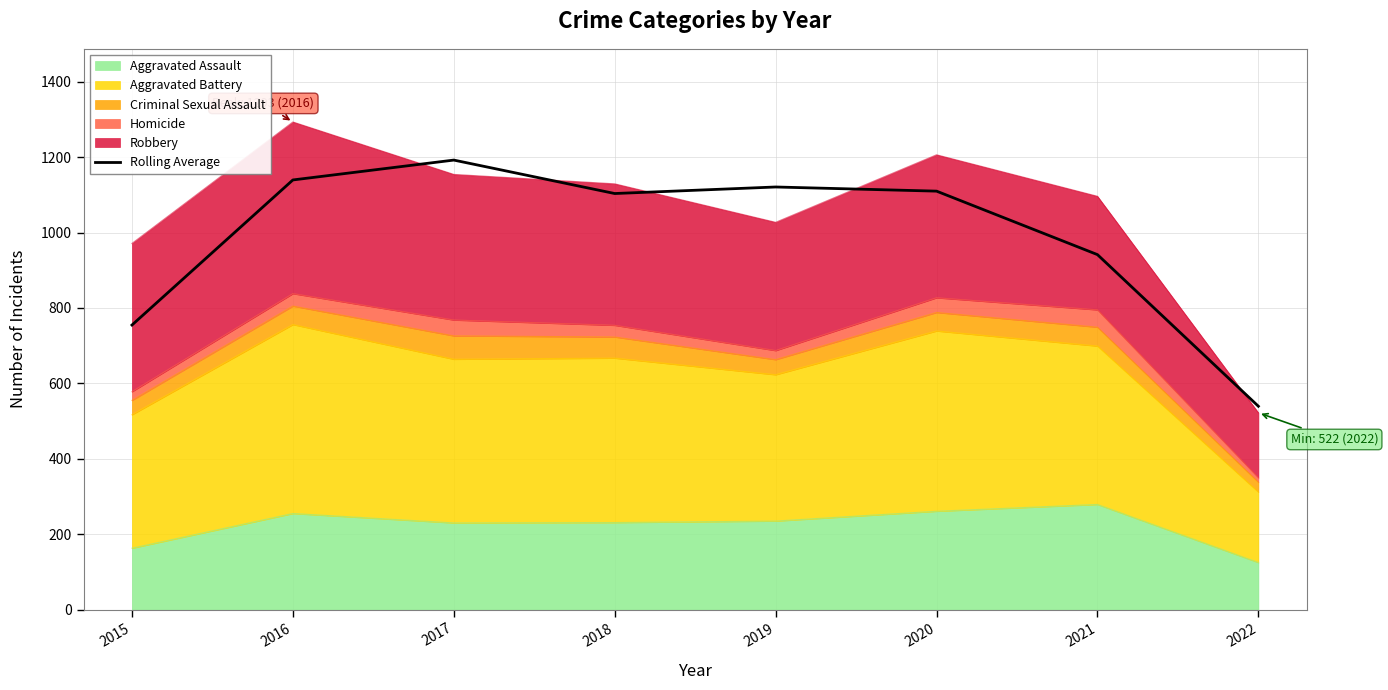

Does the chart have visible grid lines?

Yes